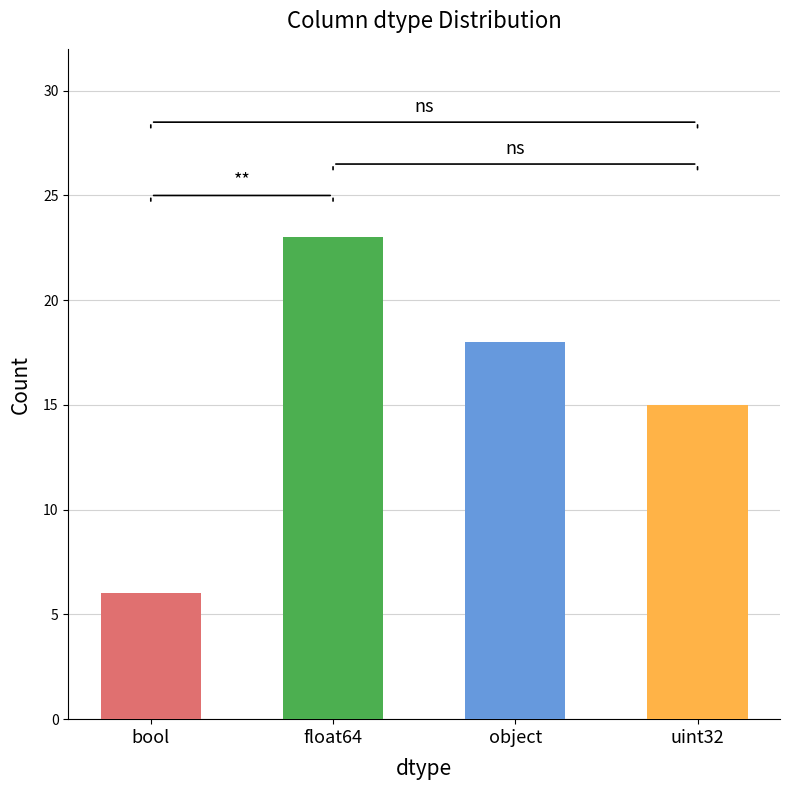

What is the change in value from float64 to uint32?

-8